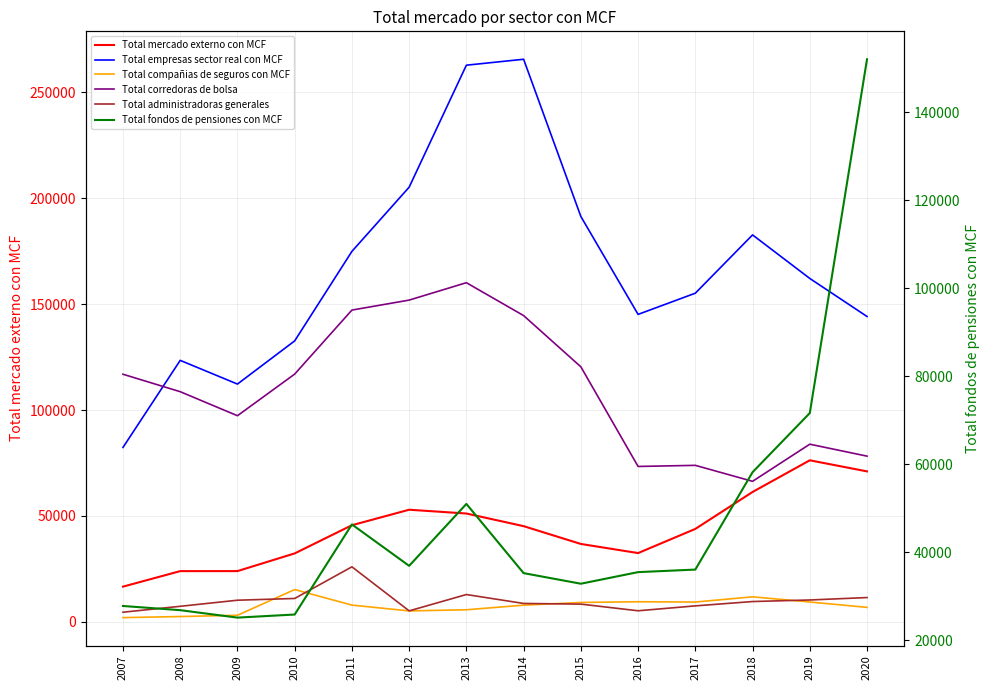

True or false: Total empresas sector real con MCF and Total fondos de pensiones con MCF intersect in this chart.

True